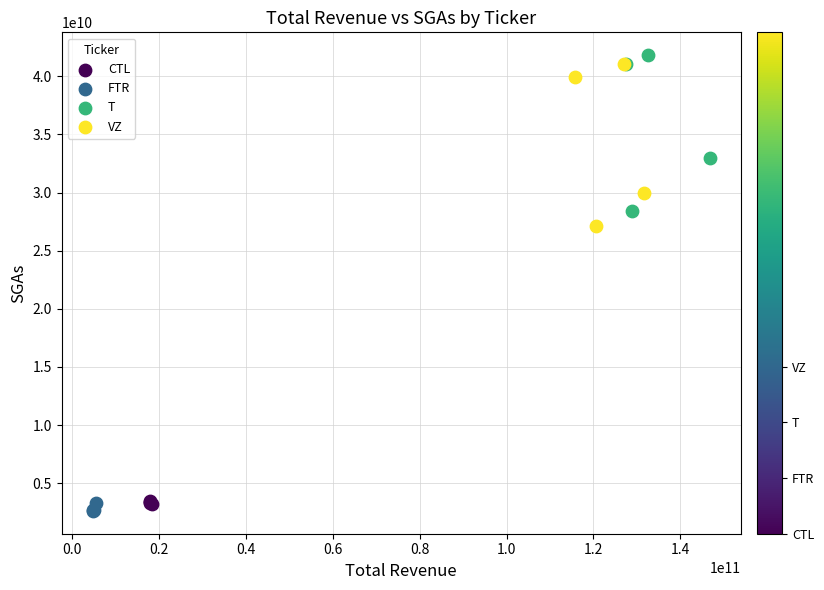

Which series reaches the minimum Y coordinate?

FTR